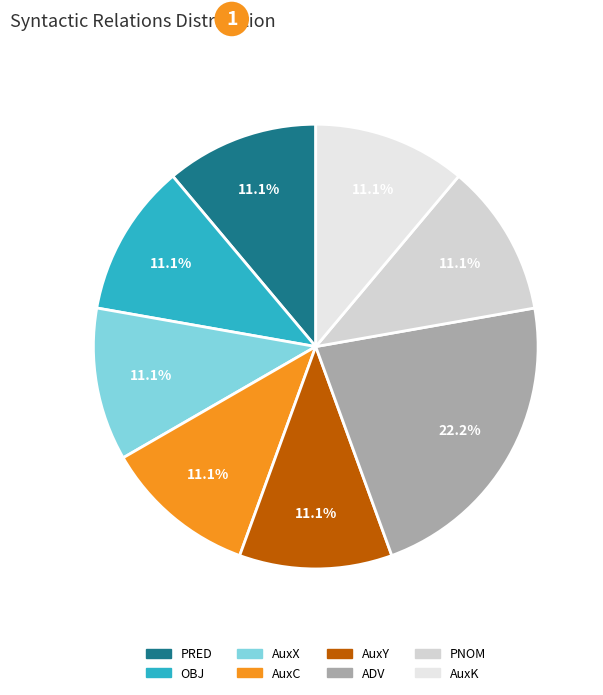

To the nearest percent, what portion does AuxY represent?

11%